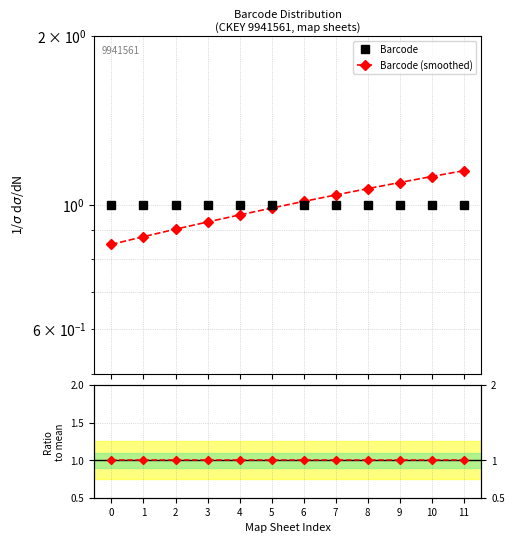

Reading left to right, list all the values displayed in this chart.

Barcode: 1.0	1.0	1.0	1.0	1.0	1.0	1.0	1.0	1.0	1.0	1.0	1.0
Barcode (smoothed): 0.8	0.9	0.9	0.9	1.0	1.0	1.0	1.0	1.1	1.1	1.1	1.1
Ratio to mean: 1.0	1.0	1.0	1.0	1.0	1.0	1.0	1.0	1.0	1.0	1.0	1.0